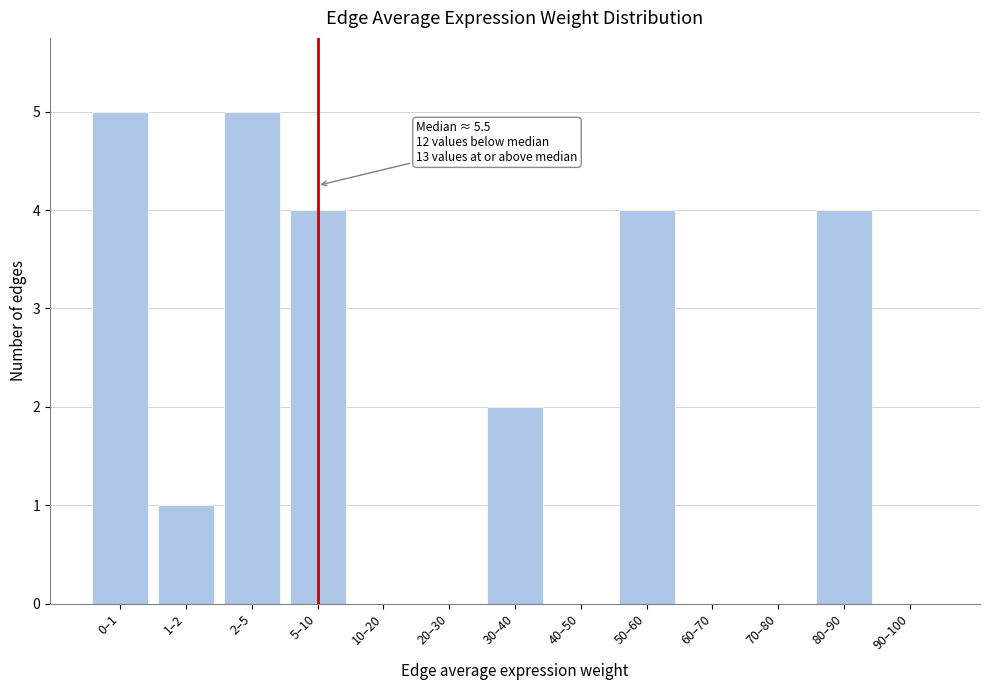

Reading right to left, transcribe all the data shown in this chart.

90–100=0	80–90=4	70–80=0	60–70=0	50–60=4	40–50=0	30–40=2	20–30=0	10–20=0	5–10=4	2–5=5	1–2=1	0–1=5